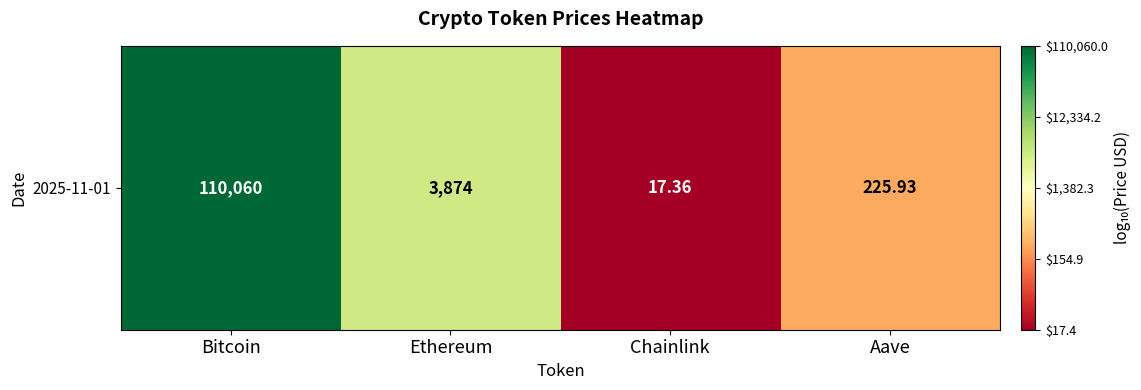

Is it true that the value at Chainlink is 1.8?

False